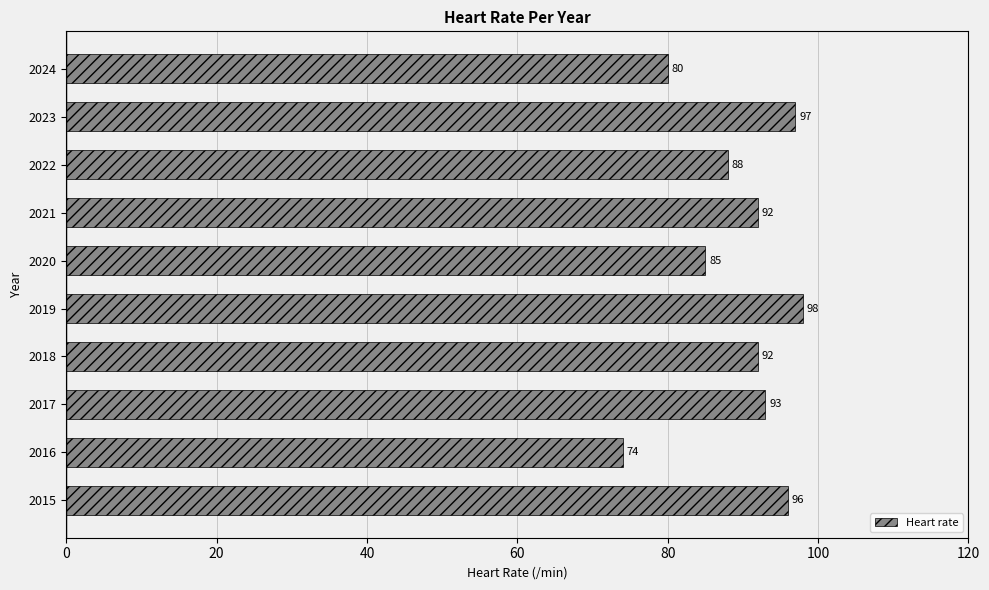

Where is the data nearest to the value 86?

2020